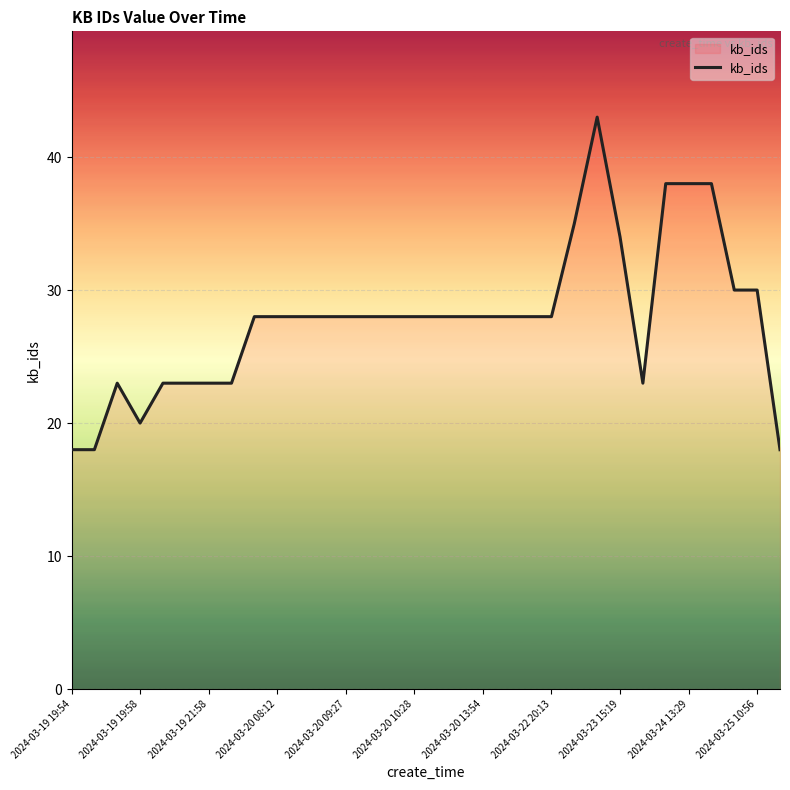

What is the maximum value shown in the chart?

43